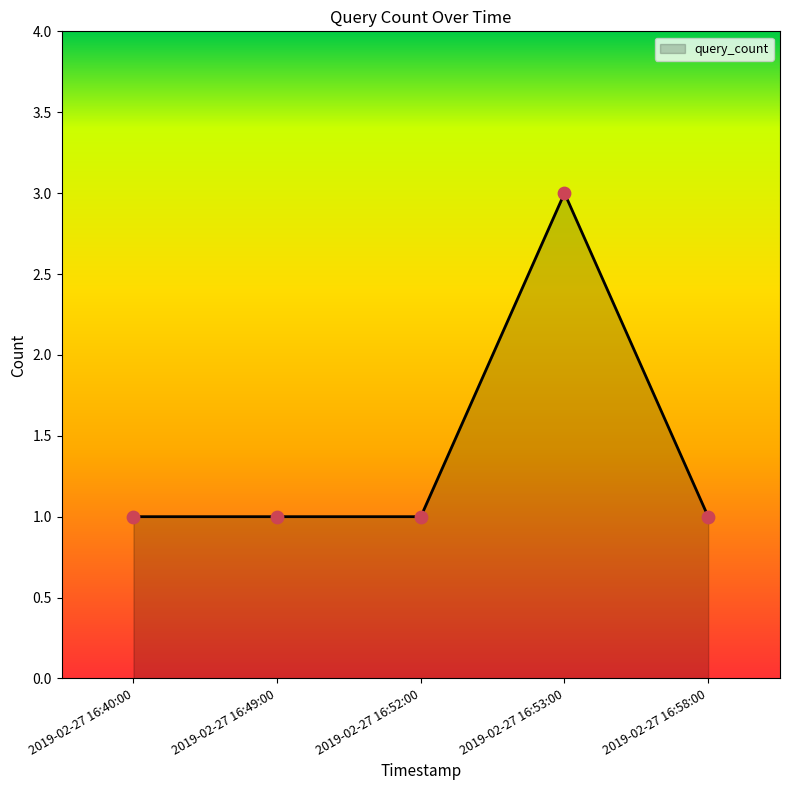

What is the change in value from 2019-02-27 16:52:00 to 2019-02-27 16:53:00?

+2